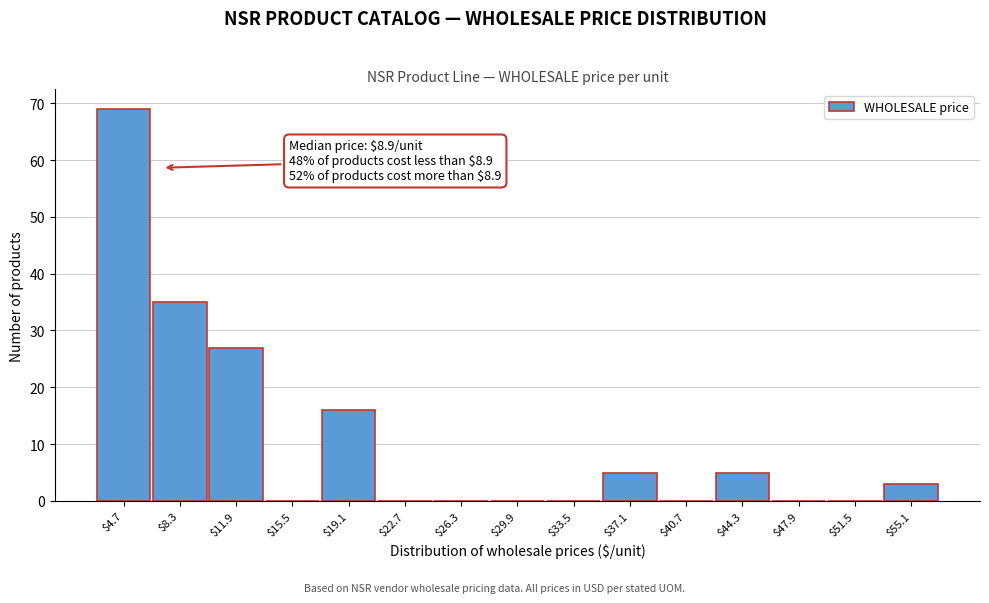

Which category has the highest value across all series?

$4.7